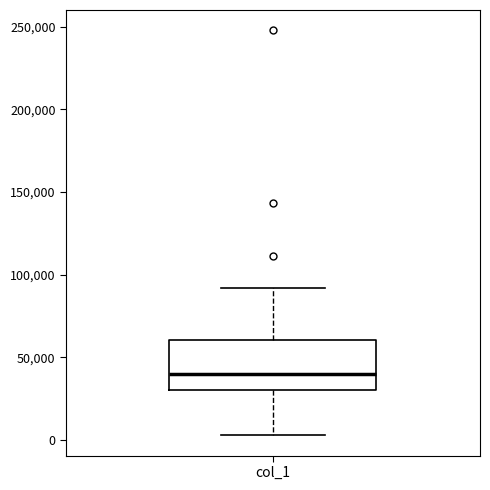

Where does the upper whisker of the box for col_1 end on the y-axis? The values are not printed on the chart, so give them approximately, as read against the axis.

90000